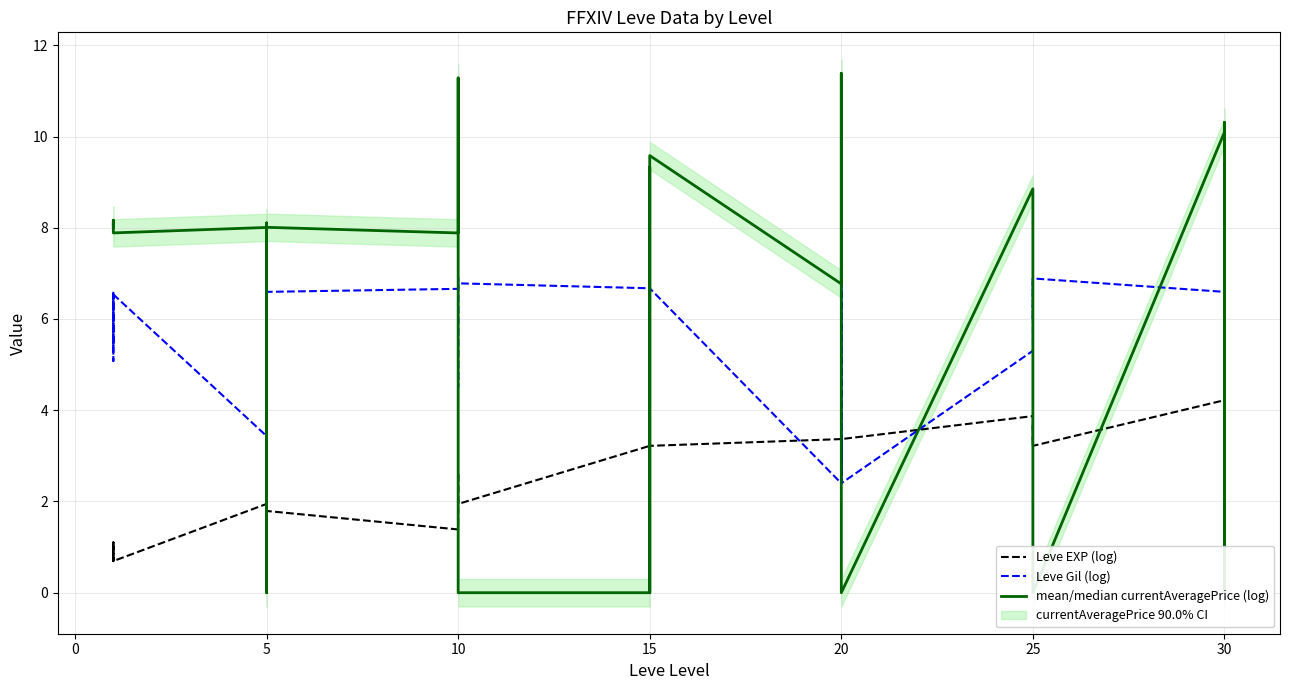

After their last crossing, which series has the higher values: mean/median currentAveragePrice (log) or Leve Gil (log)?

mean/median currentAveragePrice (log)